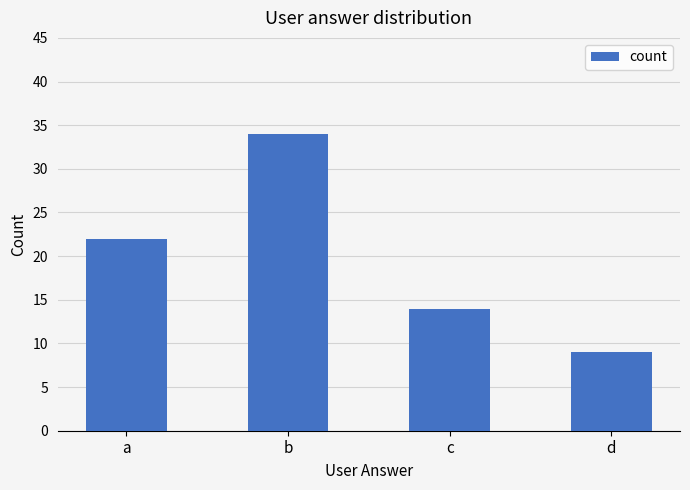

Does the chart contain stacked bars?

No